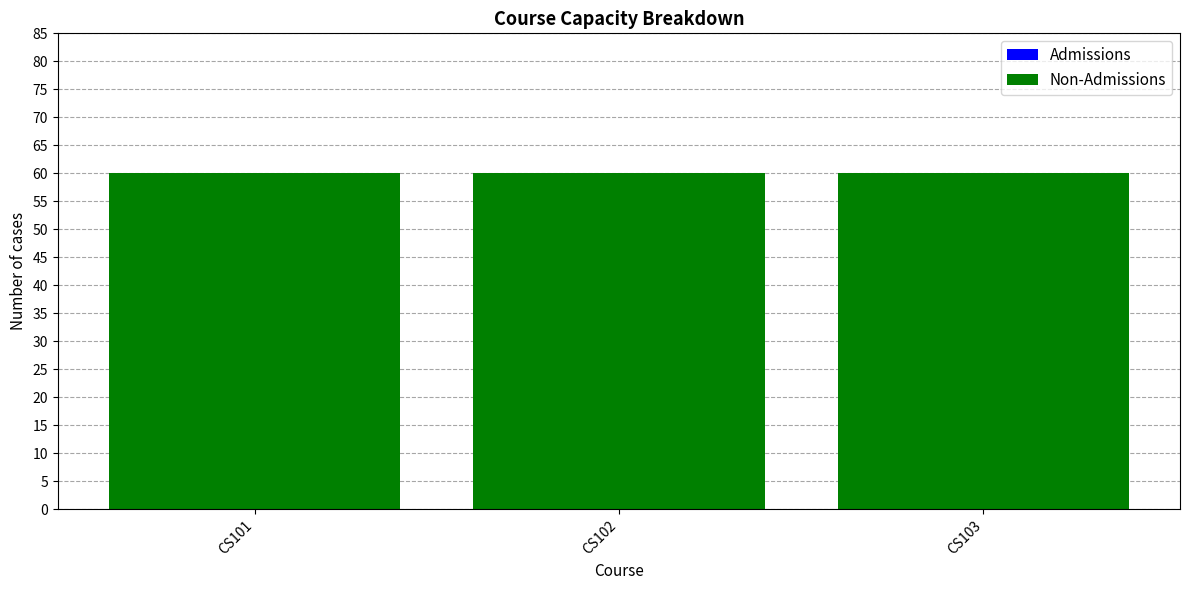

Reading left to right, transcribe all the data shown in this chart.

Admissions: 0	0	0
Non-Admissions: 60	60	60